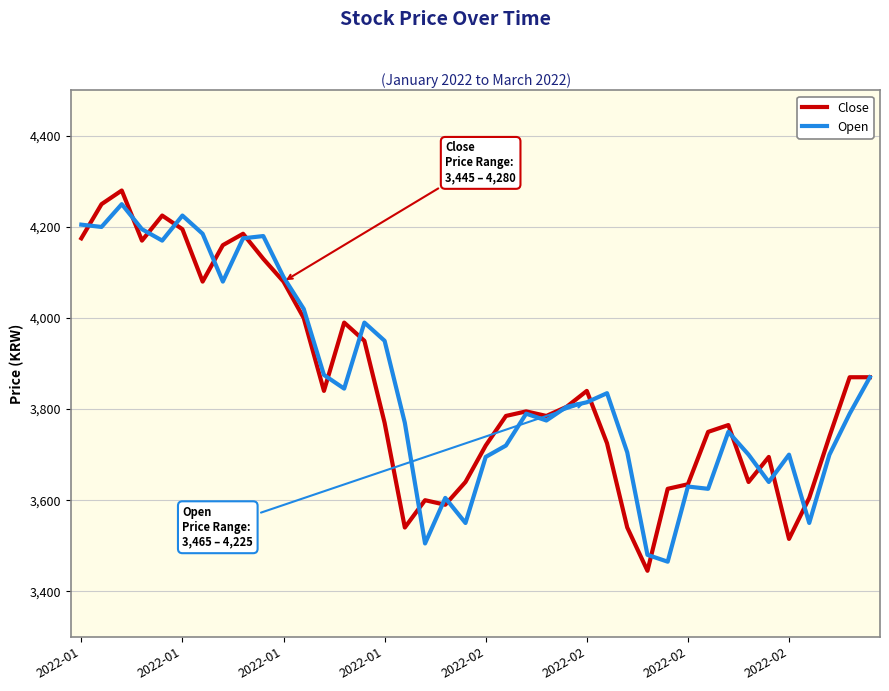

Which series has the widest spread of values?

Close